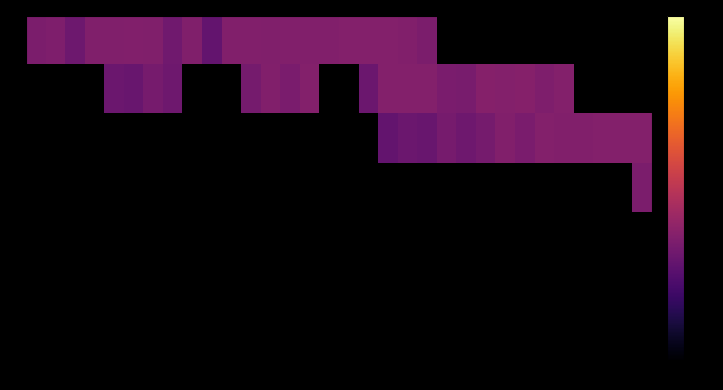

How many categories are shown in the chart?

32